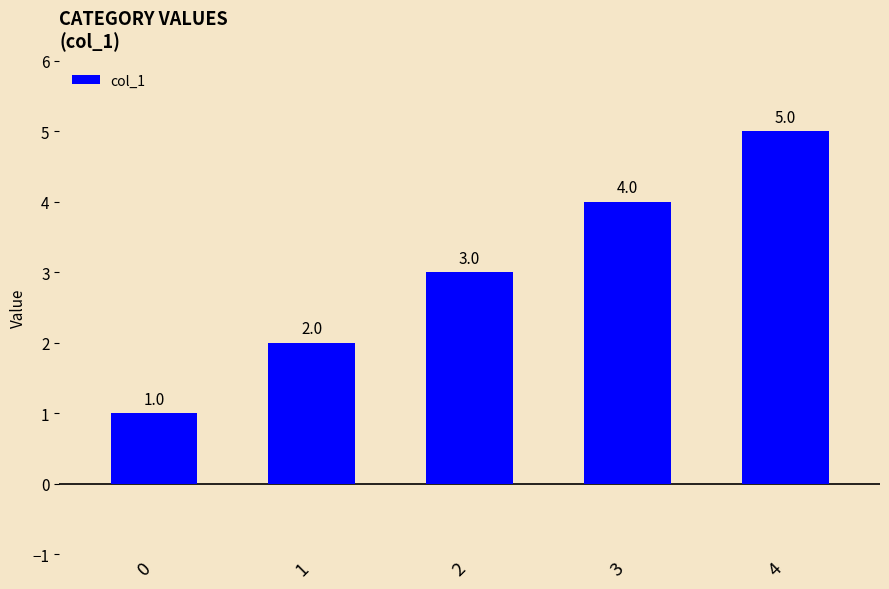

How many bars are there in total?

5